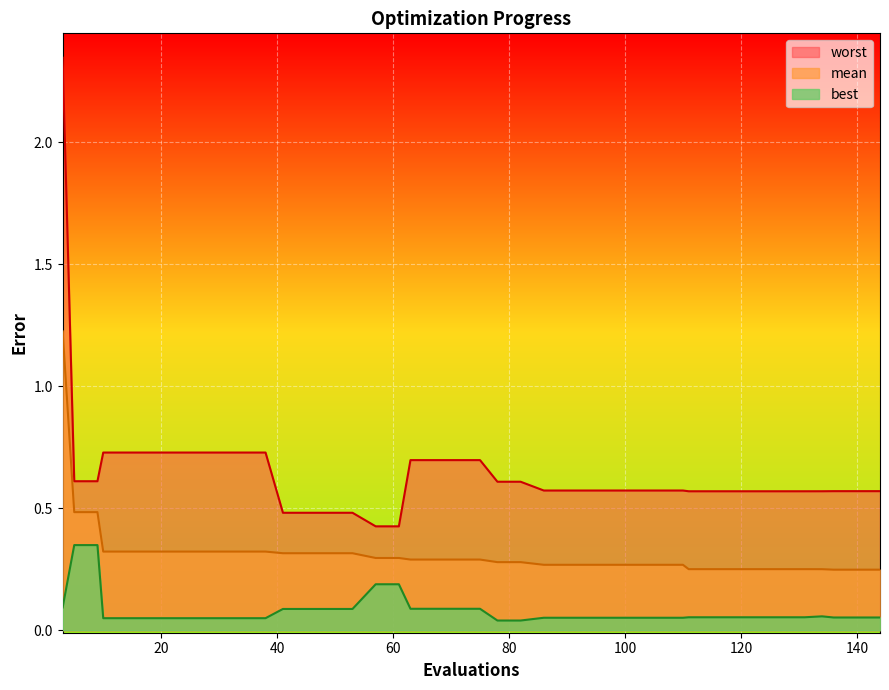

How many best values are between 0 and 1?

40